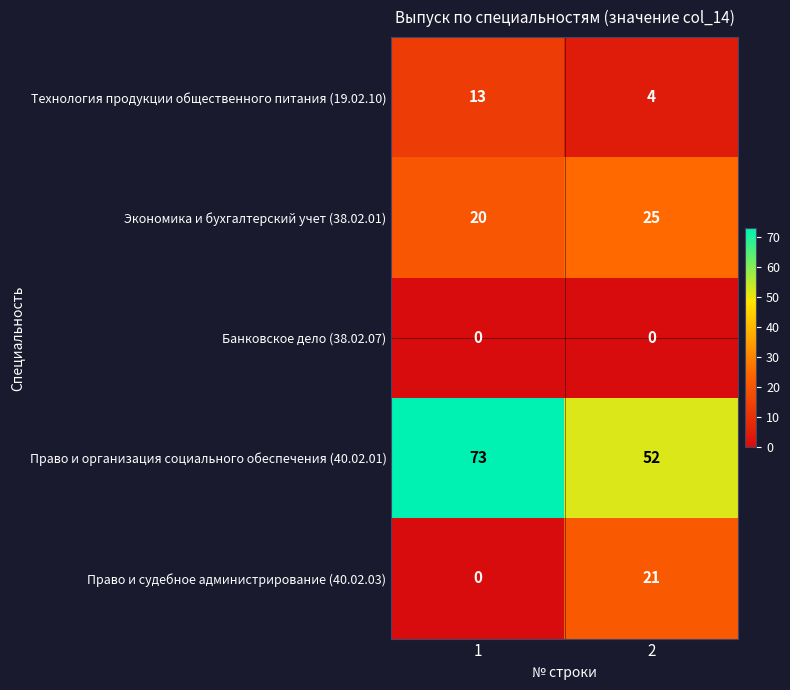

Reading left to right, list all the values displayed in this chart.

Технология продукции общественного питания (19.02.10): 13	4
Экономика и бухгалтерский учет (38.02.01): 20	25
Банковское дело (38.02.07): 0	0
Право и организация социального обеспечения (40.02.01): 73	52
Право и судебное администрирование (40.02.03): 0	21